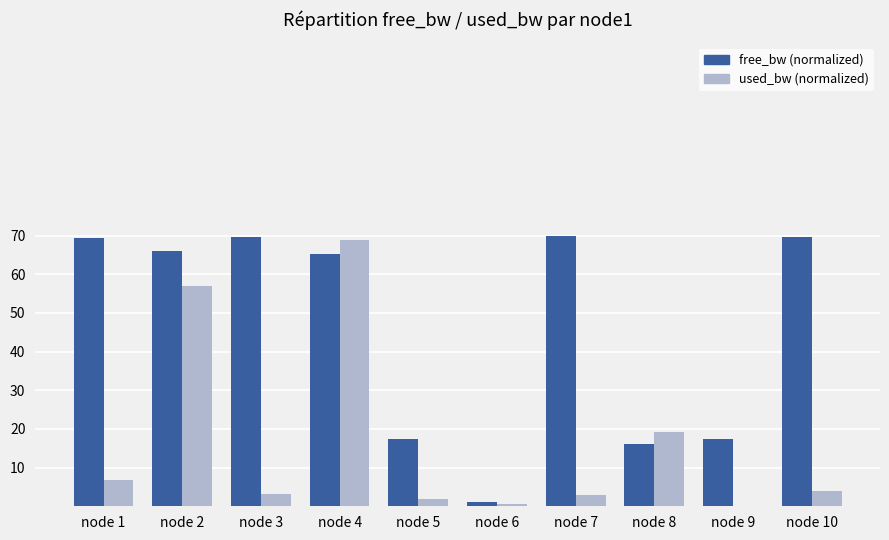

At which category is the sum across all series the highest?

node 4